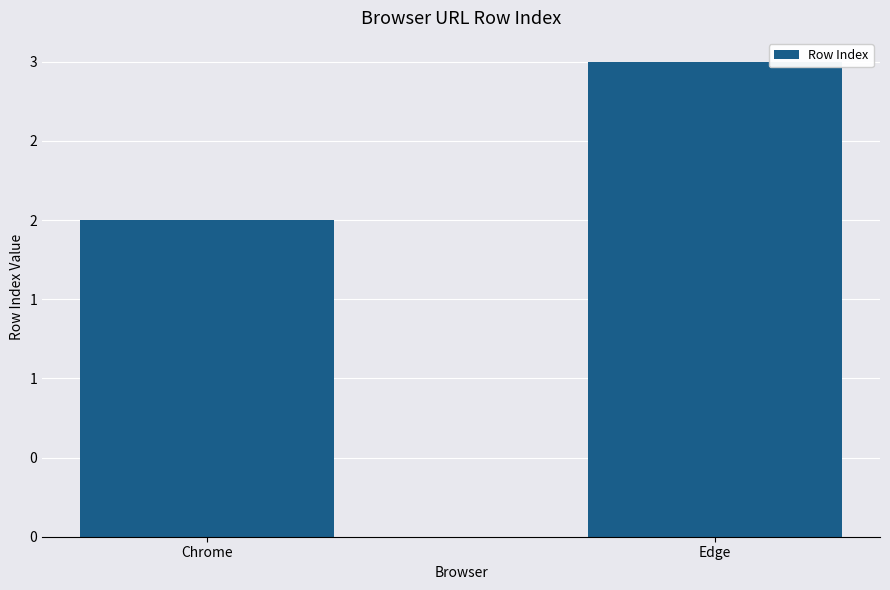

Reading left to right, extract all data points from this chart.

Chrome=2	Edge=3